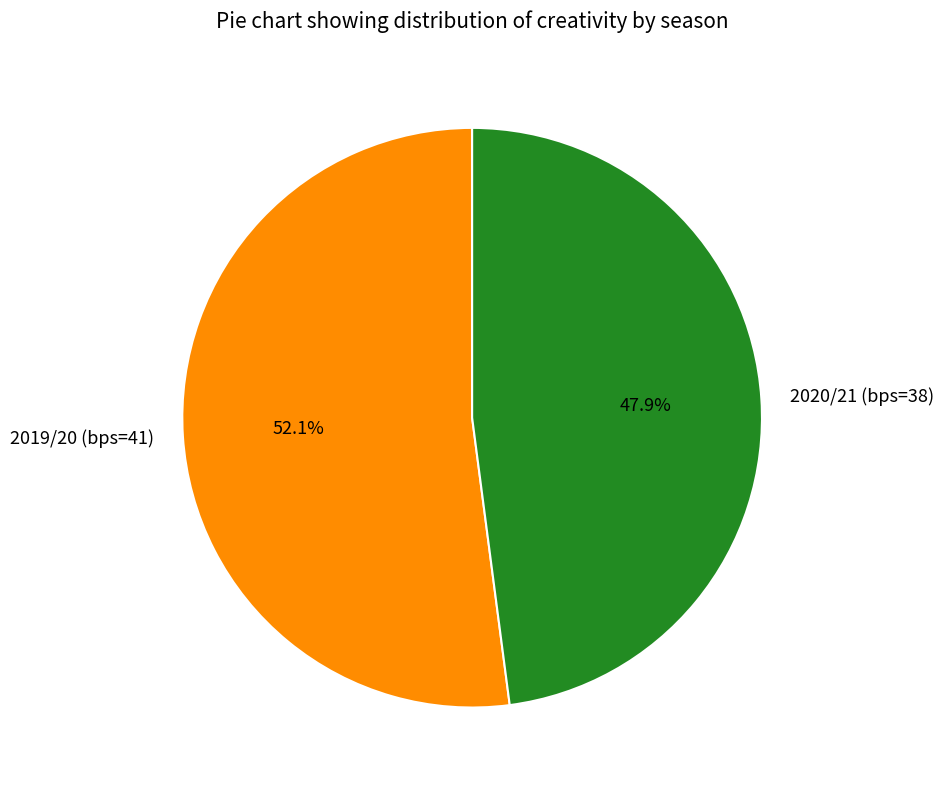

Between 2020/21 (bps=38) and 2019/20 (bps=41), which is larger?

2019/20 (bps=41)